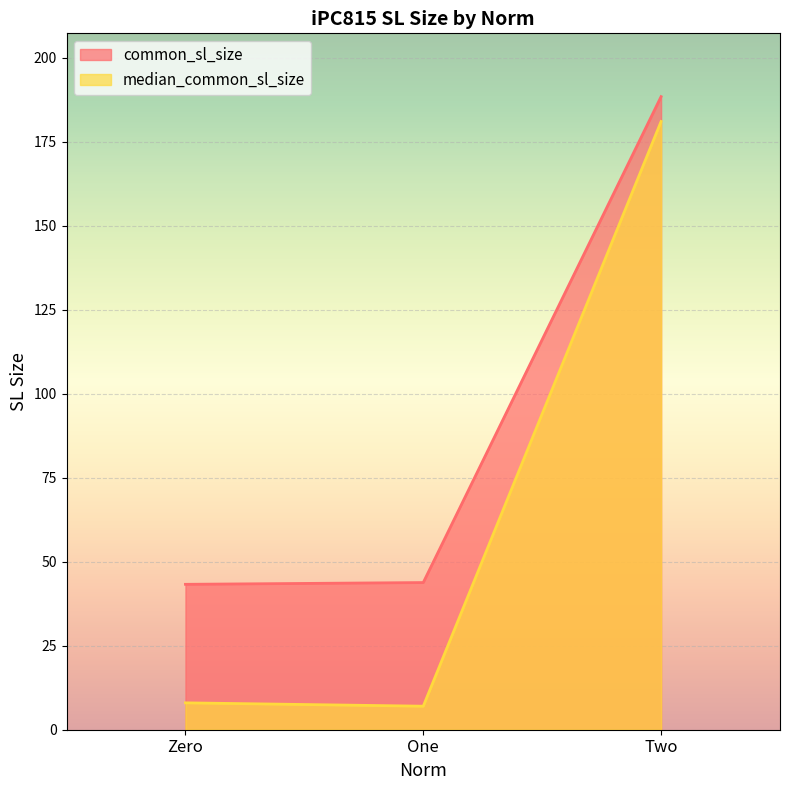

Is it true that median_common_sl_size equals 2.5 at Zero?

False